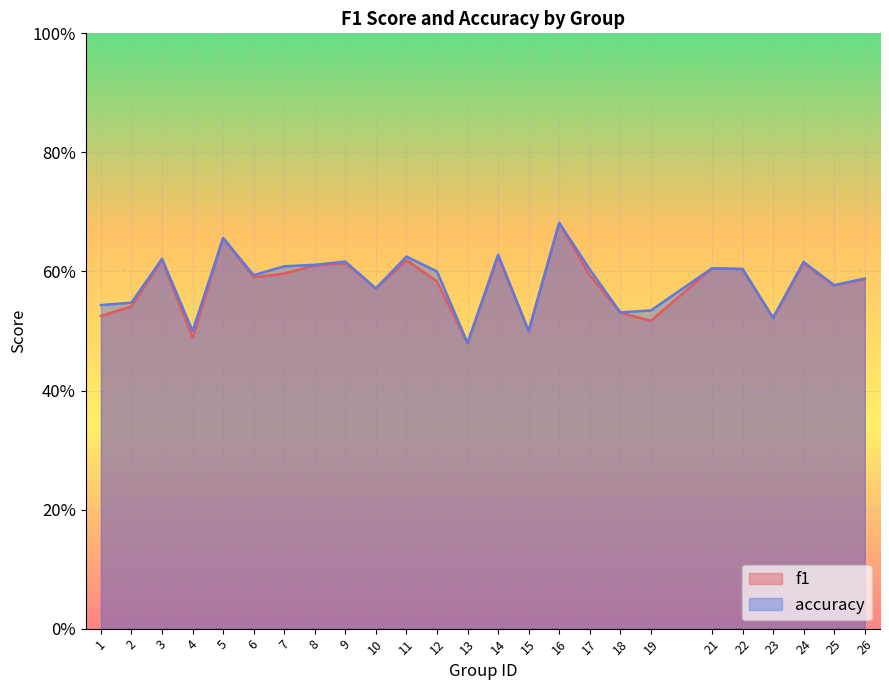

Where is f1 nearest to the value 0?

13